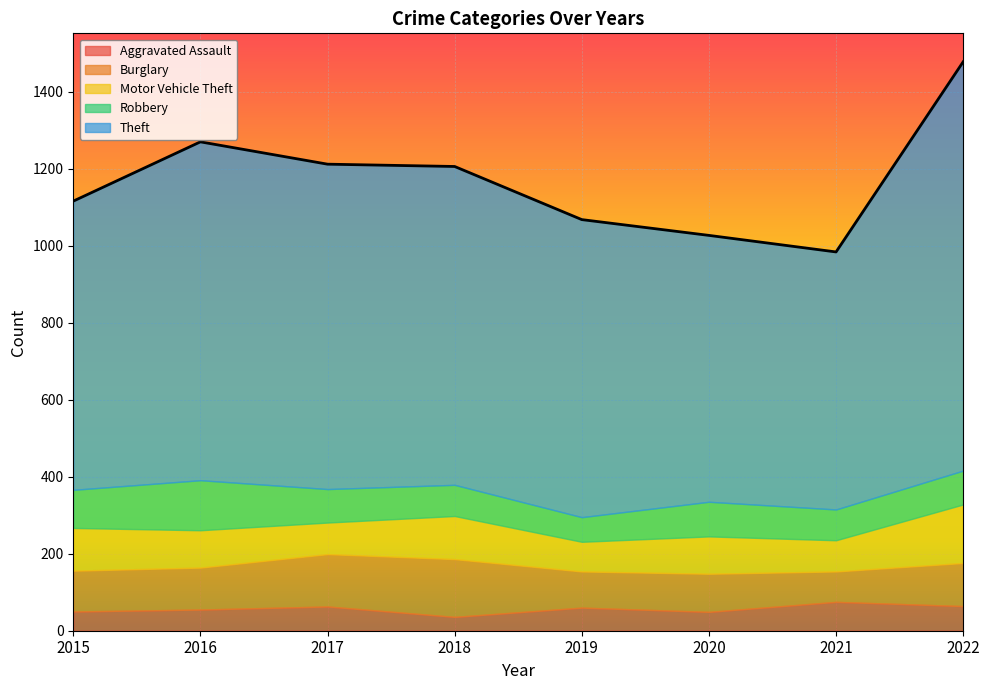

At 2019, list the series in order from largest to smallest.

Theft, Burglary, Motor Vehicle Theft, Robbery, Aggravated Assault